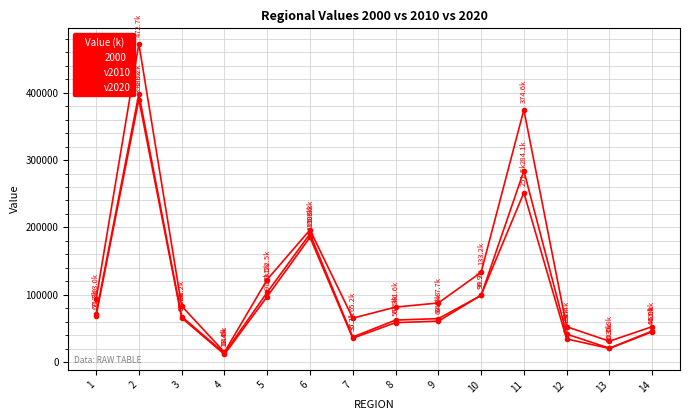

How many data points in v2020 are less than 87713?

7